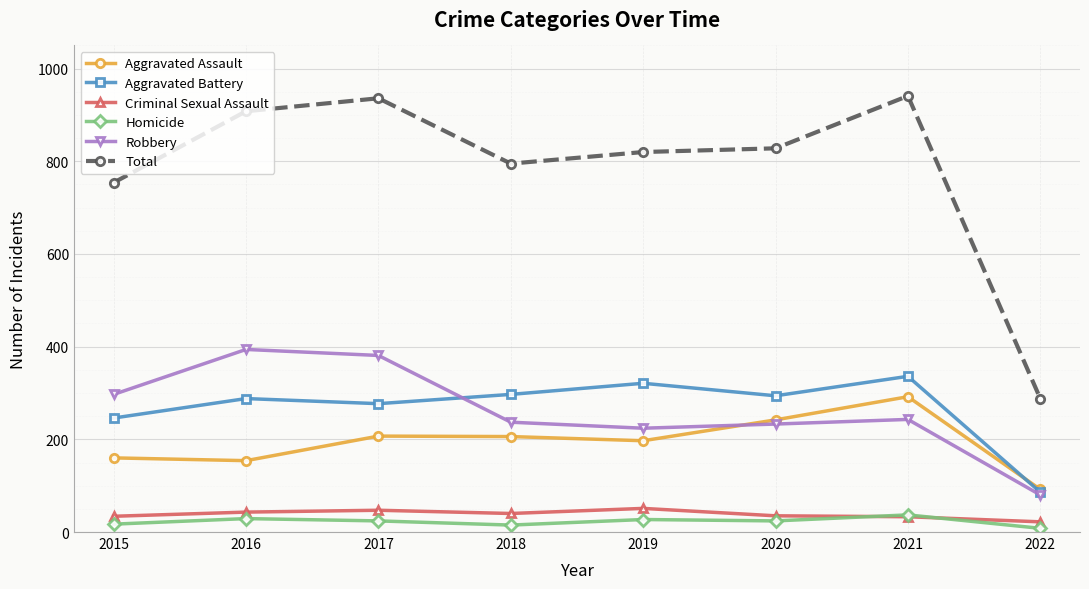

True or false: Aggravated Battery and Homicide cross at least once.

False